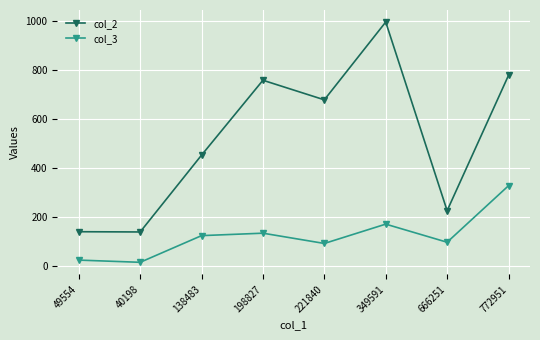

What position from the right is 772951?

1